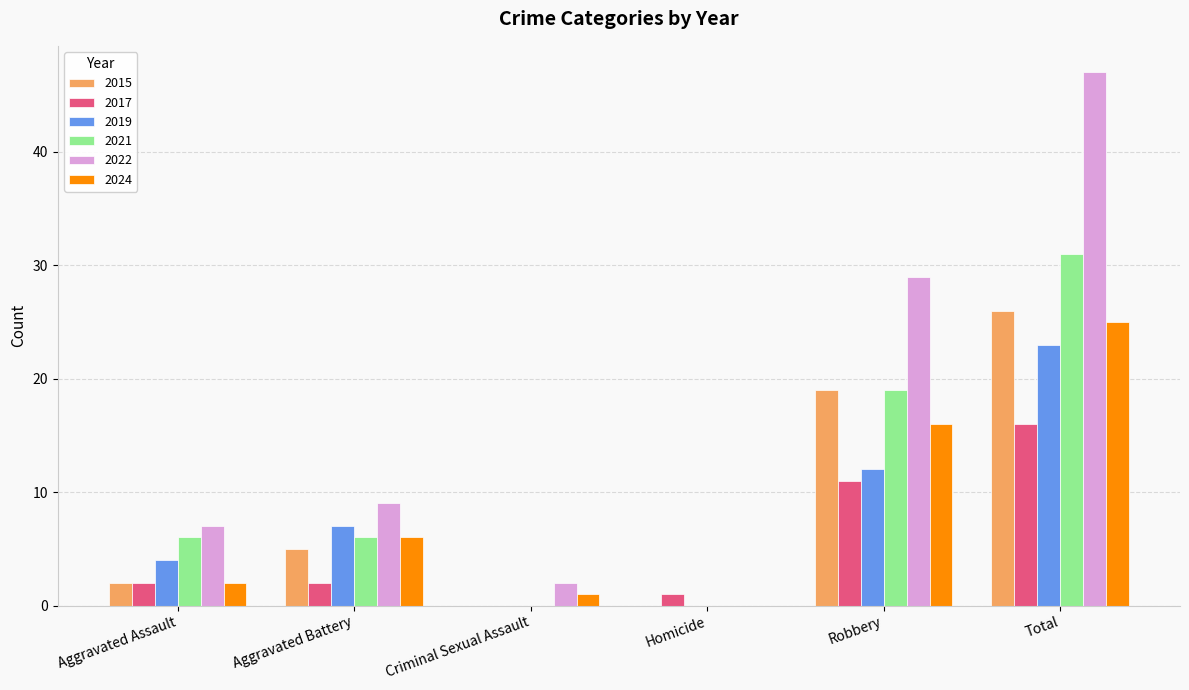

At which label is 2021 closest to 15?

Robbery